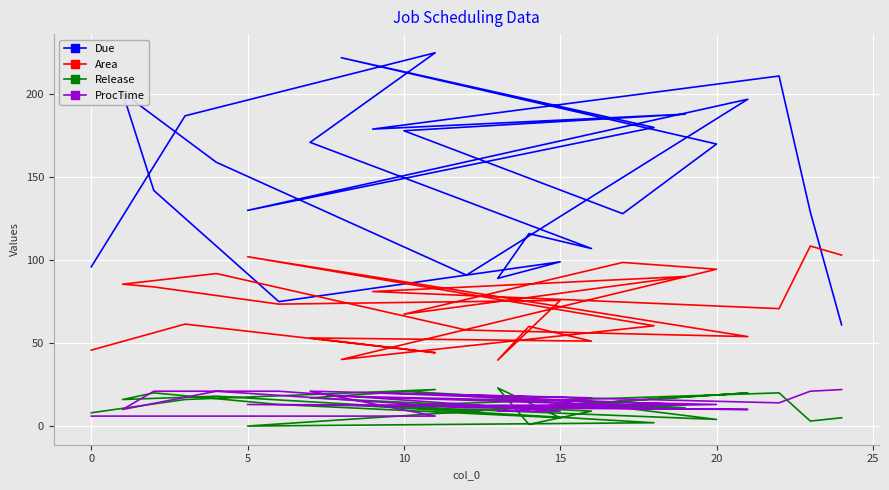

True or false: Release and Area cross at least once.

False